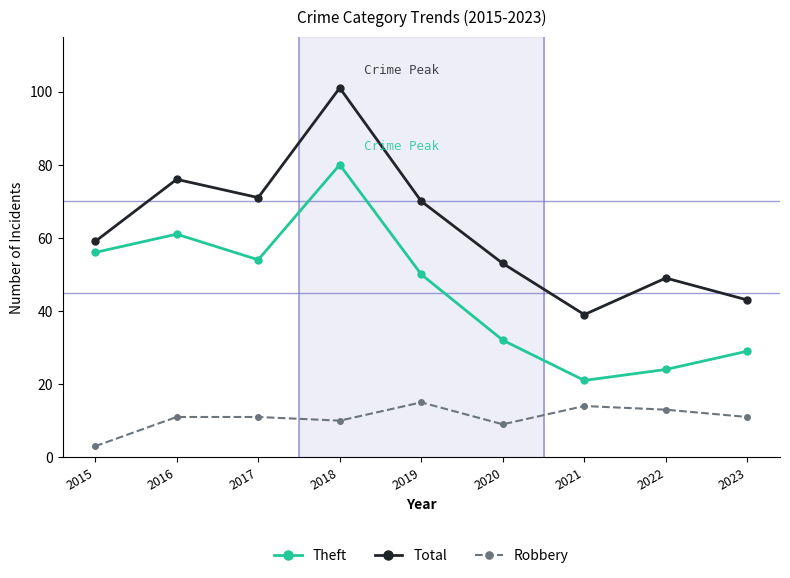

True or false: Theft and Robbery cross at least once.

False